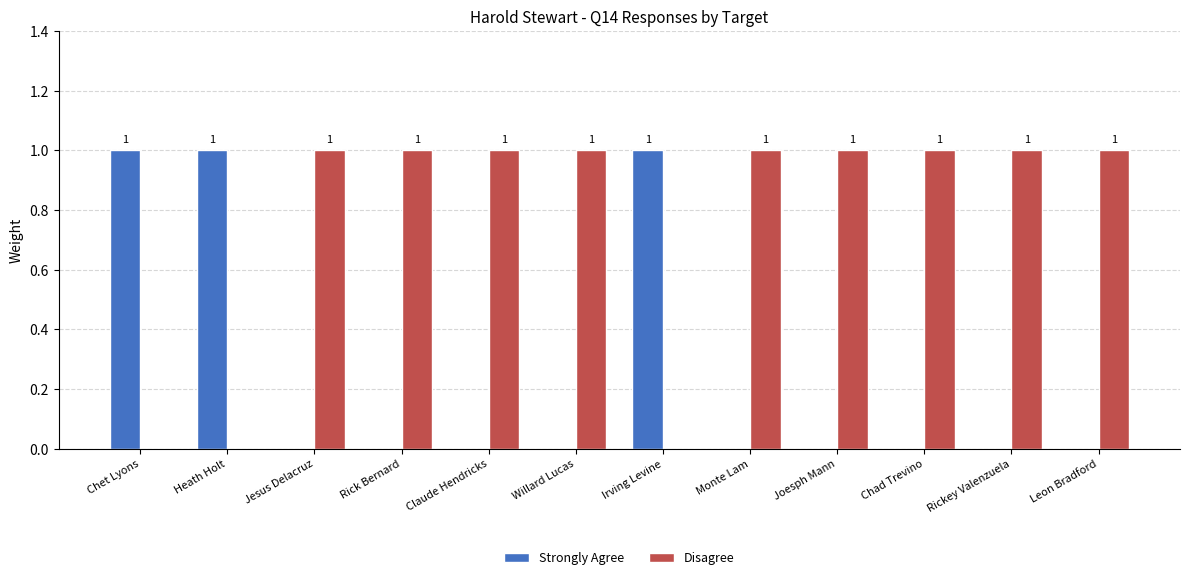

Reading left to right, list all the values displayed in this chart.

Strongly Agree: Chet Lyons=1	Heath Holt=1	Jesus Delacruz=0	Rick Bernard=0	Claude Hendricks=0	Willard Lucas=0	Irving Levine=1	Monte Lam=0	Joesph Mann=0	Chad Trevino=0	Rickey Valenzuela=0	Leon Bradford=0
Disagree: Chet Lyons=0	Heath Holt=0	Jesus Delacruz=1	Rick Bernard=1	Claude Hendricks=1	Willard Lucas=1	Irving Levine=0	Monte Lam=1	Joesph Mann=1	Chad Trevino=1	Rickey Valenzuela=1	Leon Bradford=1